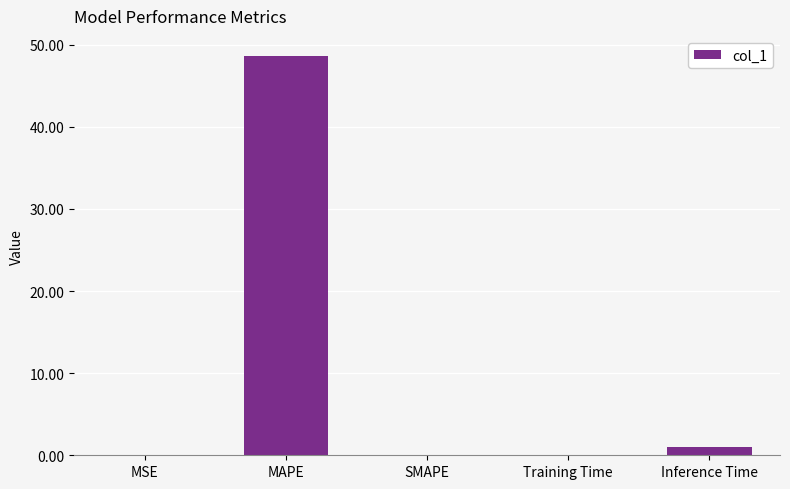

True or false: the data shows 33.7 at MAPE.

False